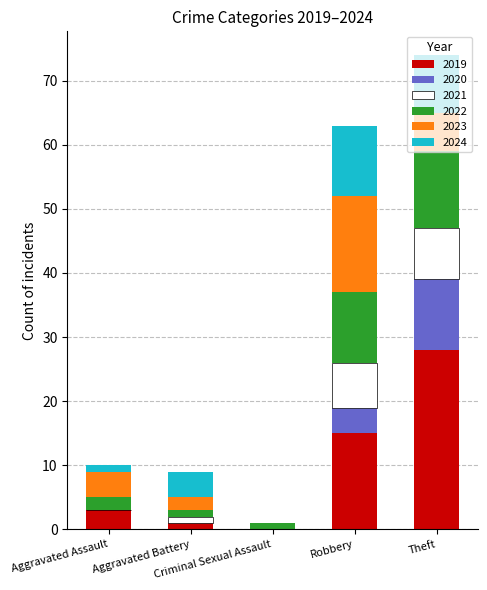

What is the highest value of the 2019 series?

28